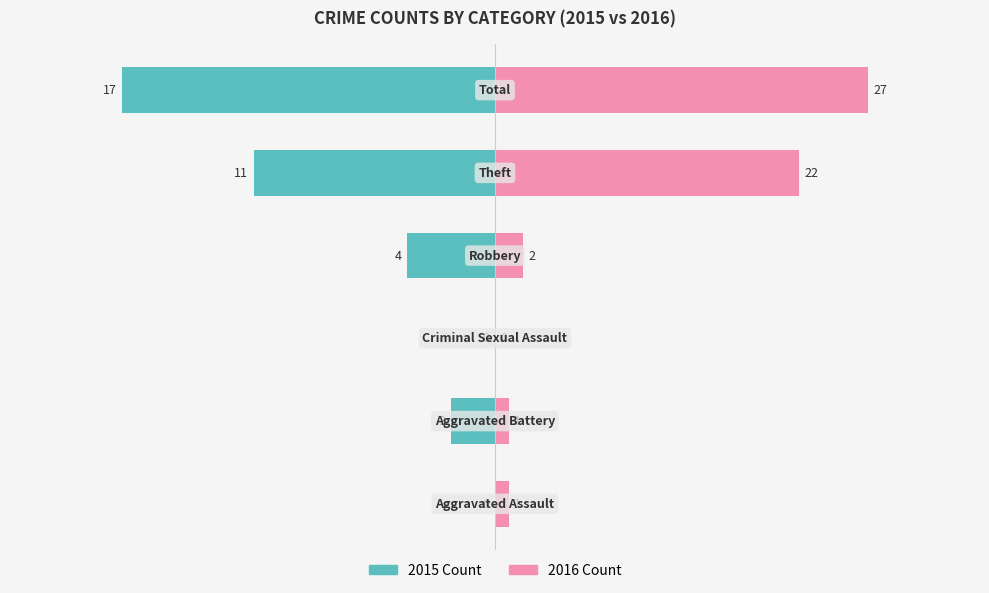

Does the chart contain stacked bars?

No